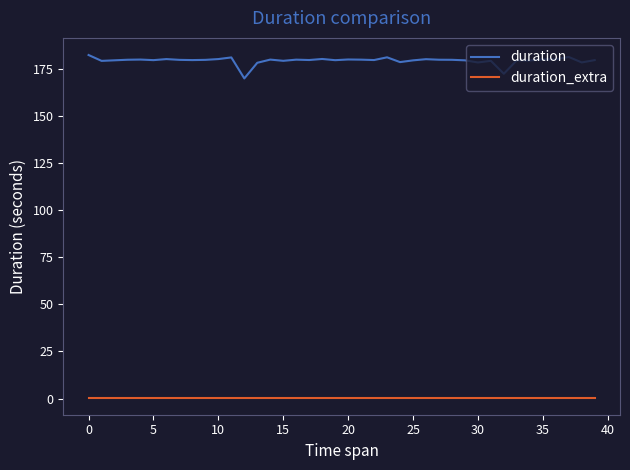

Which series has the largest range (max minus min)?

duration